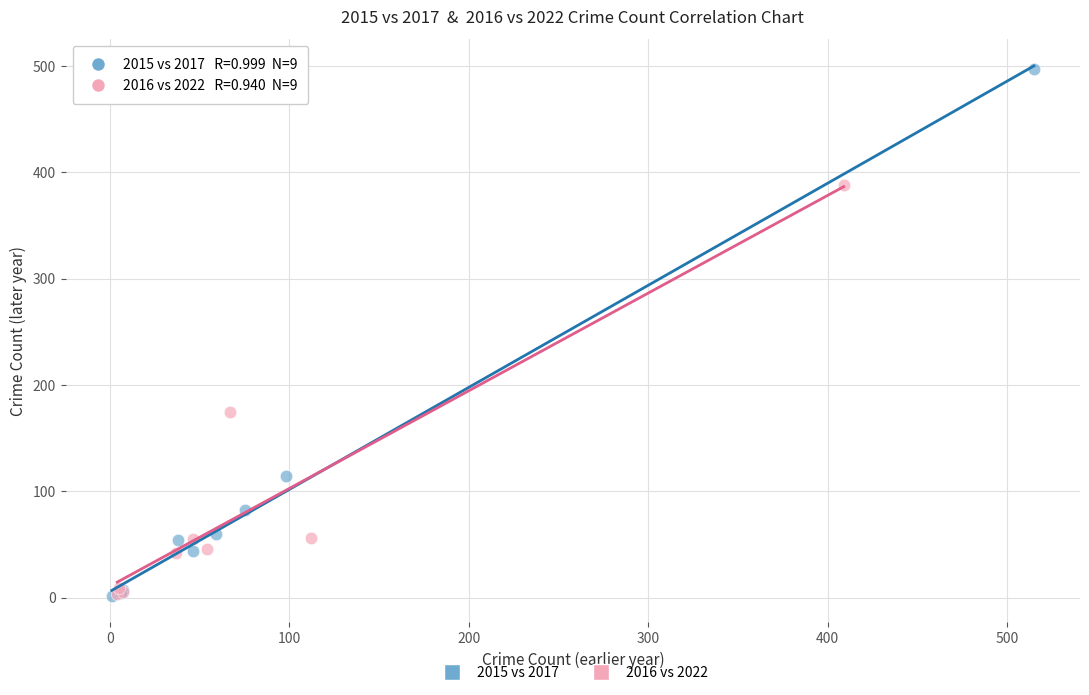

Which series has the widest spread of Y values?

2015 vs 2017